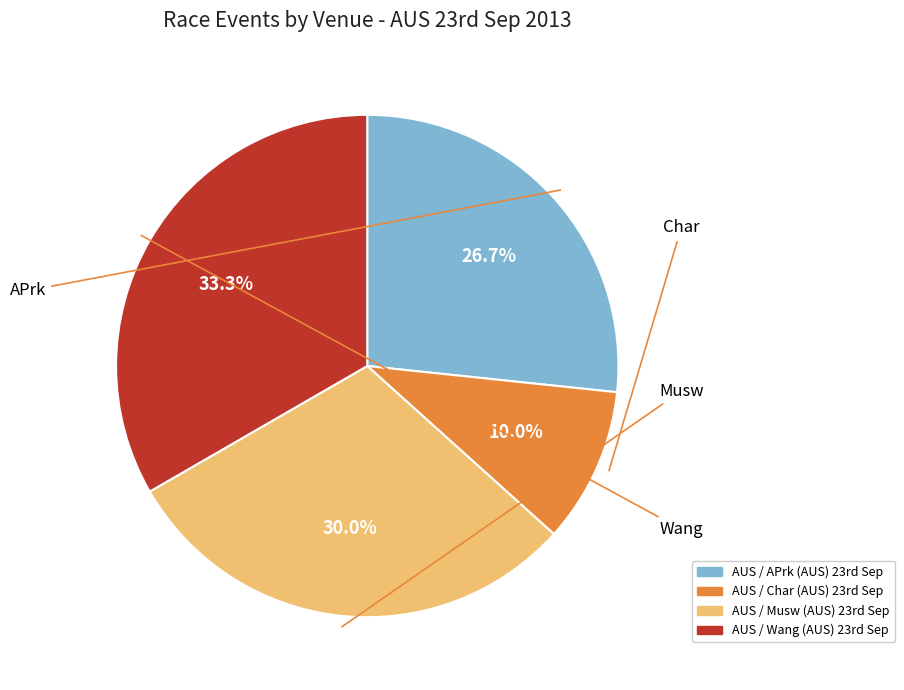

How many slices are in this pie chart?

4